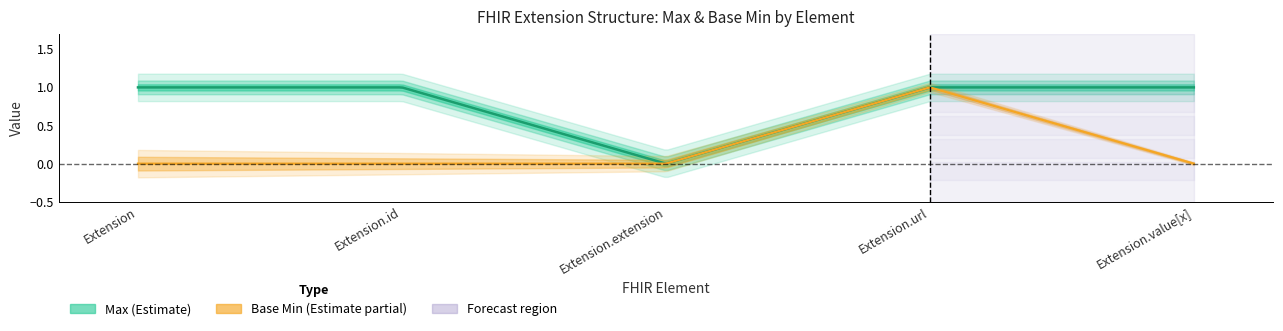

At how many categories does at least one series exceed 0?

4